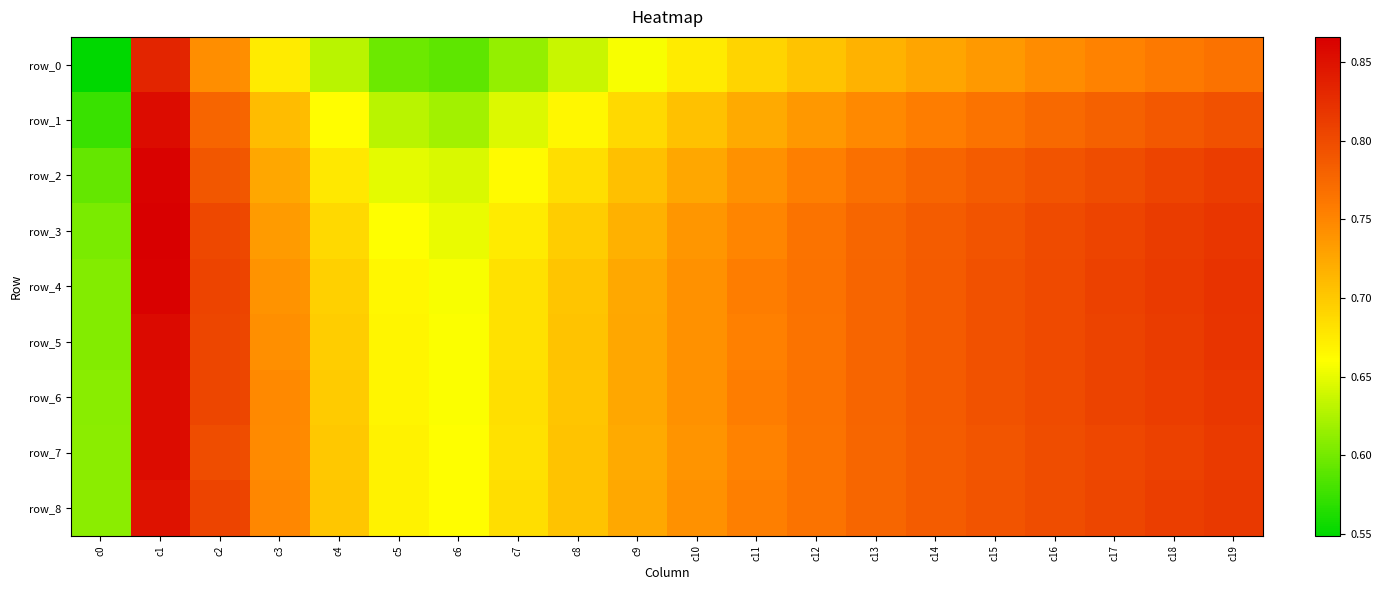

Where is row_1 nearest to the value 0?

c0